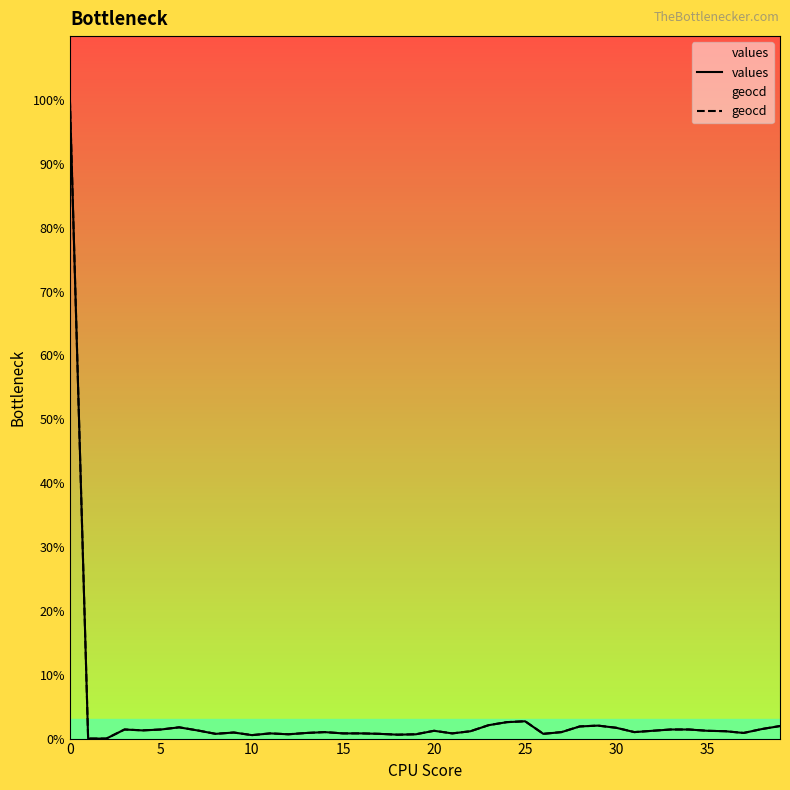

What is the maximum value for geocd?

100.0